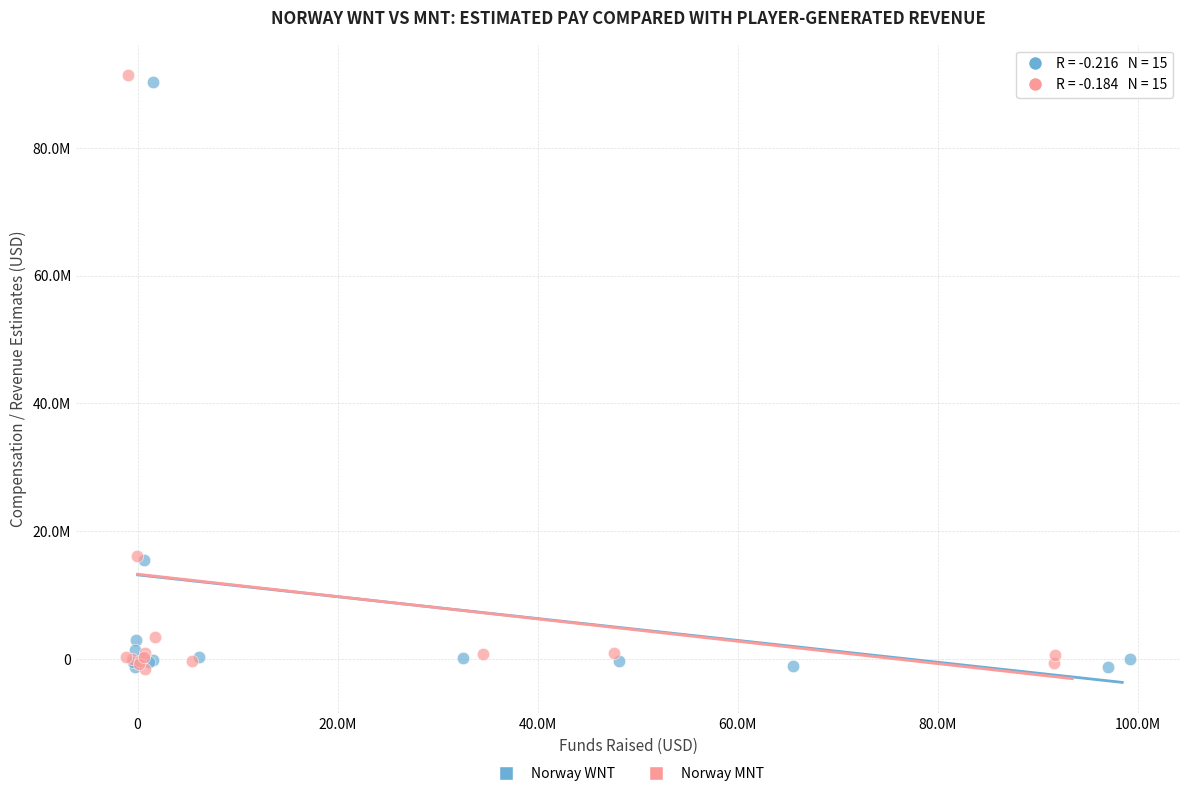

Which series has the largest Y range (max minus min)?

Norway MNT